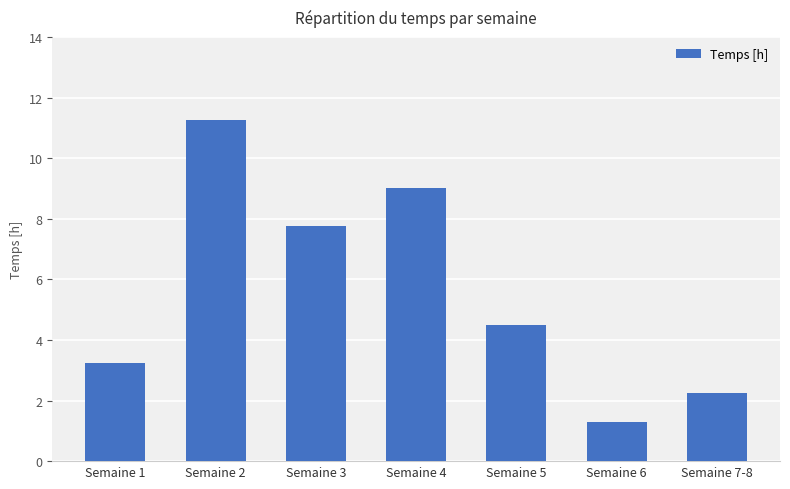

Between Semaine 5 and Semaine 7-8, which is larger?

Semaine 5